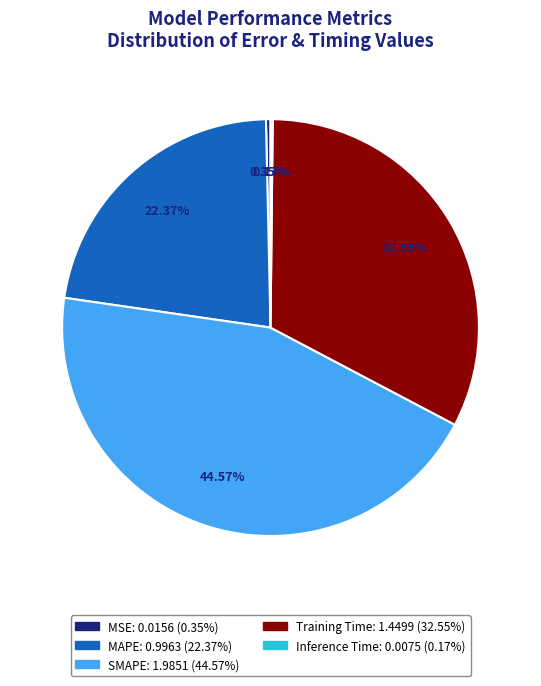

Approximately how many times larger is the value at SMAPE compared to Training Time?

1.4